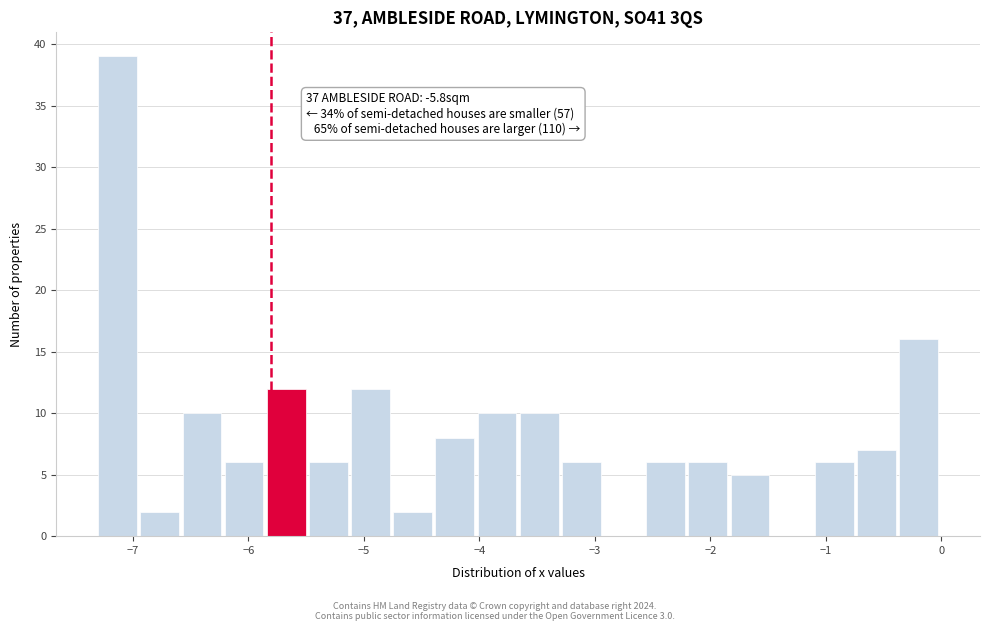

Read against the x-axis, roughly where is the centre of the tallest bar?

-7.1